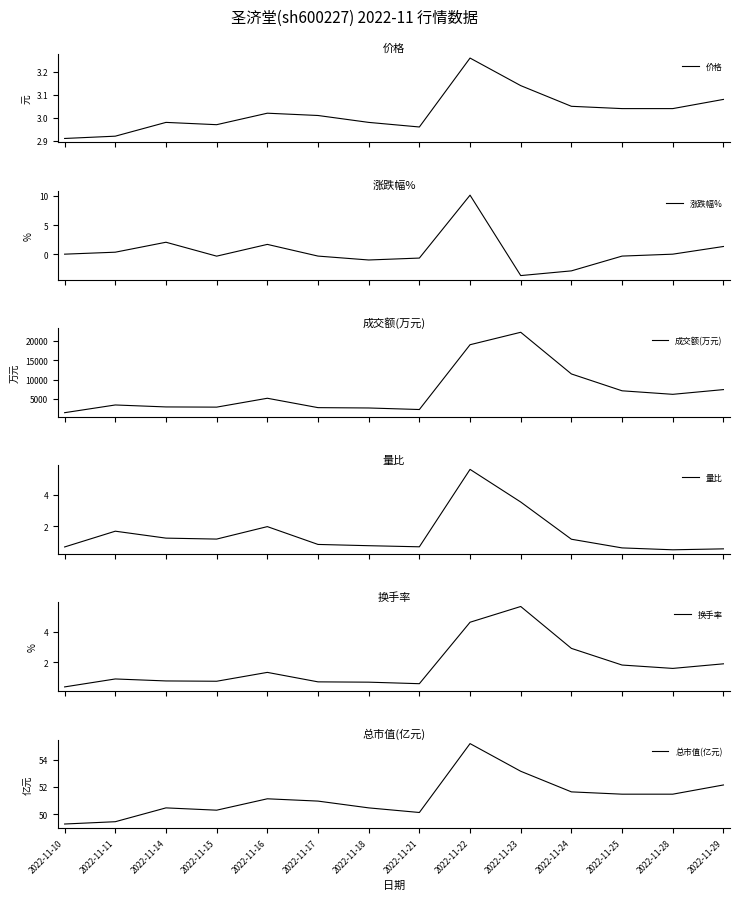

What is the difference between the maximum and minimum values in the 总市值(亿元) series?

5.9